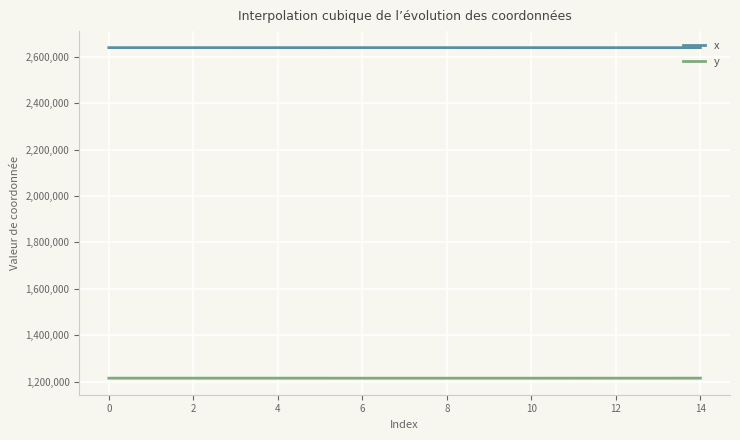

Which series has the largest range (max minus min)?

y